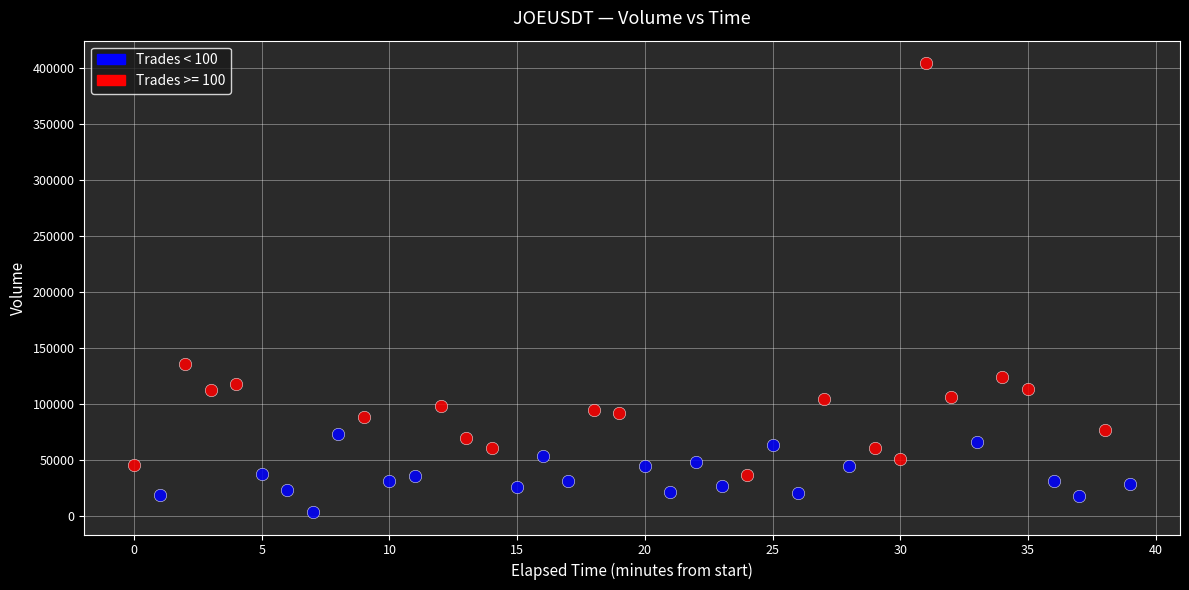

Which series reaches the minimum Y coordinate?

Trades < 100